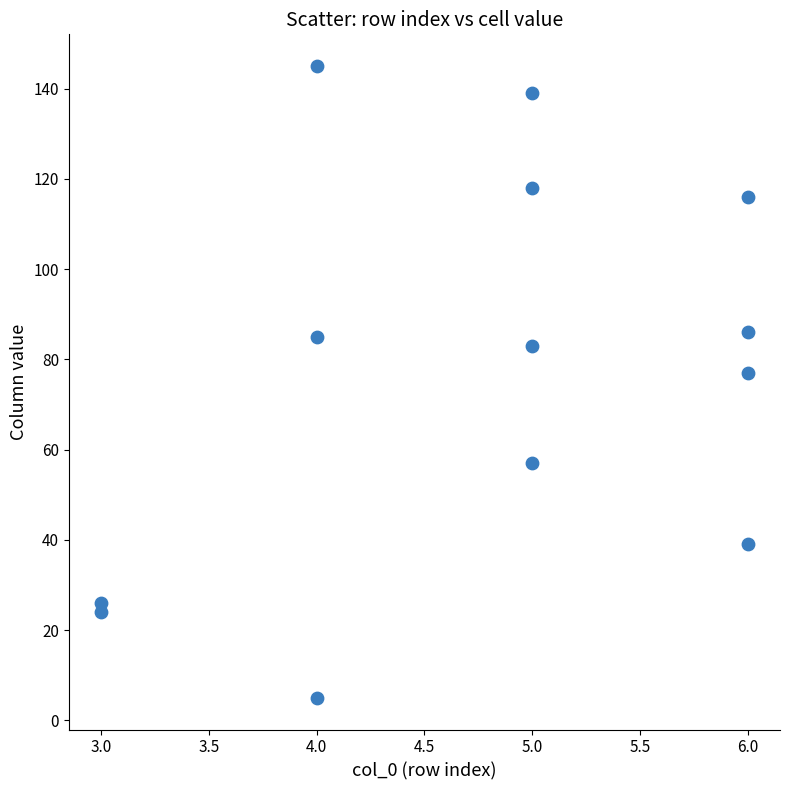

What is the range of X values (max minus min)?

3